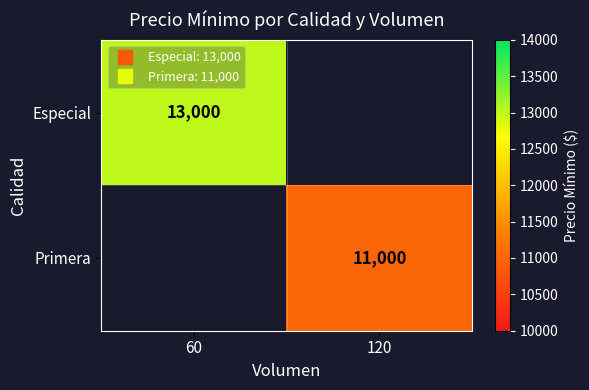

Is the value of Primera at 60 greater than the value of Especial at 60?

No